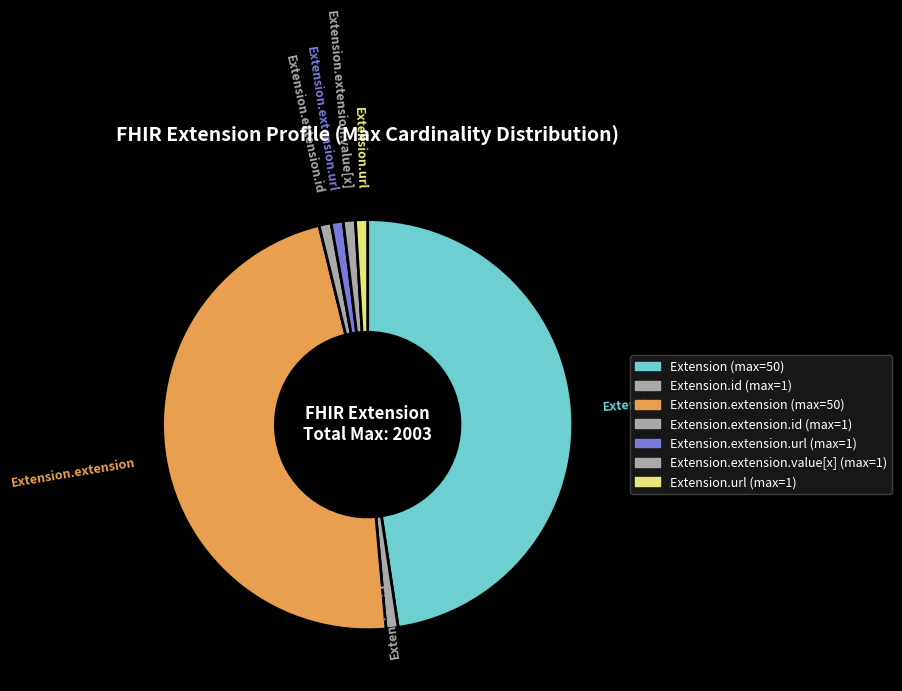

The Extension.extension slice represents 61% of the pie. True or false?

False